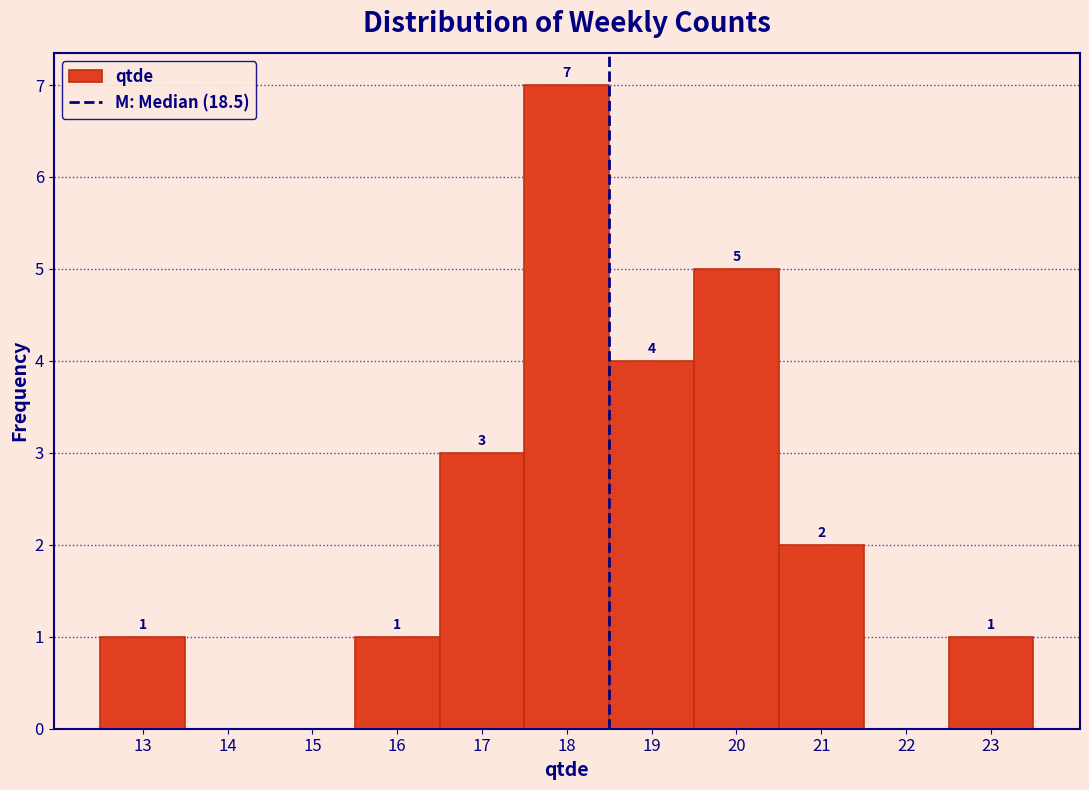

Which range on the x-axis has the tallest bar?

17.5 to 18.5